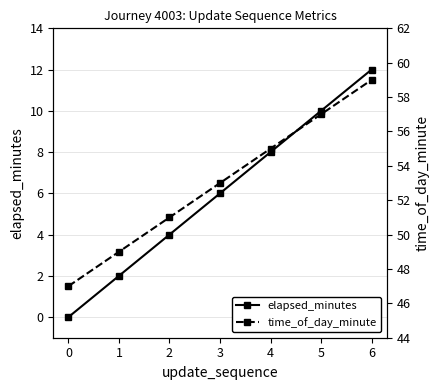

What is the sum of all elapsed_minutes values?

42